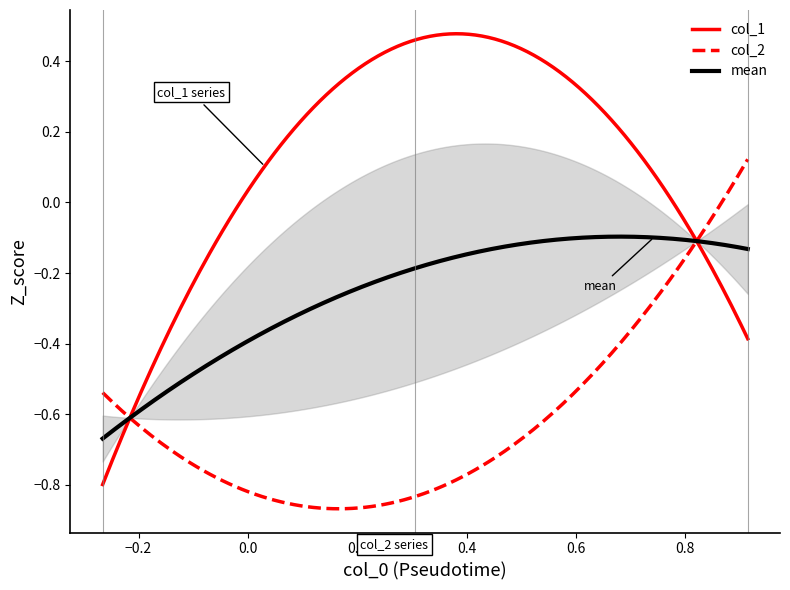

At how many categories does at least one series exceed 0?

2